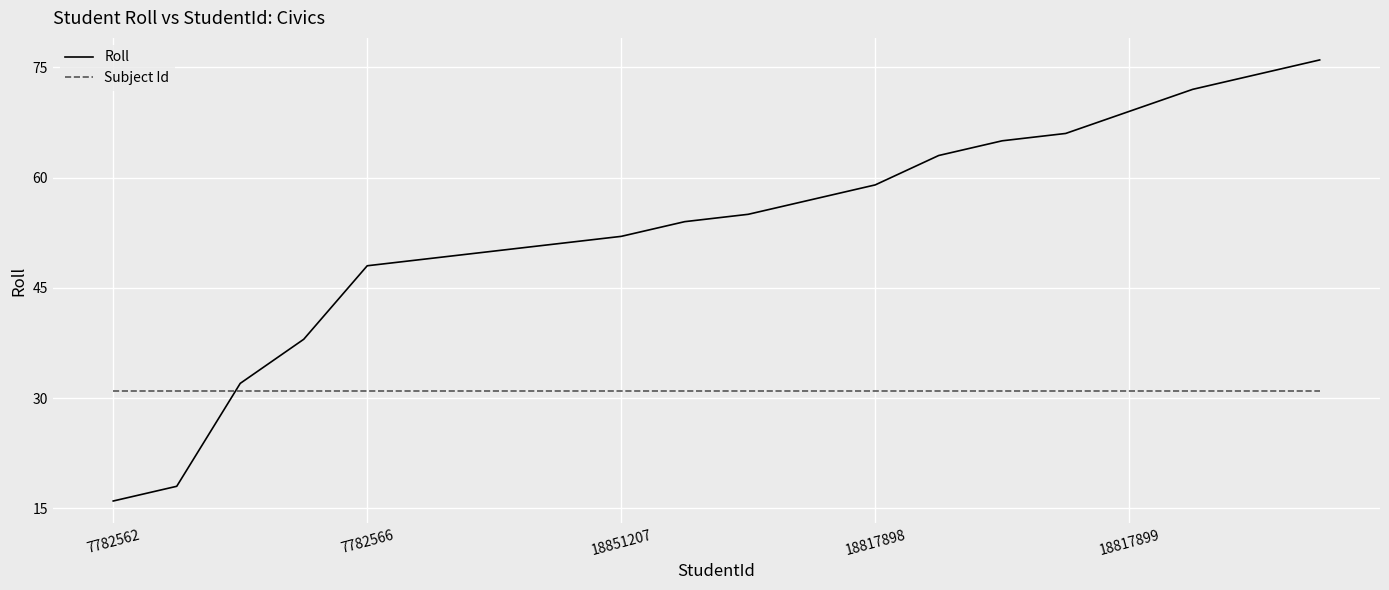

What is the average value of the Roll series?

53